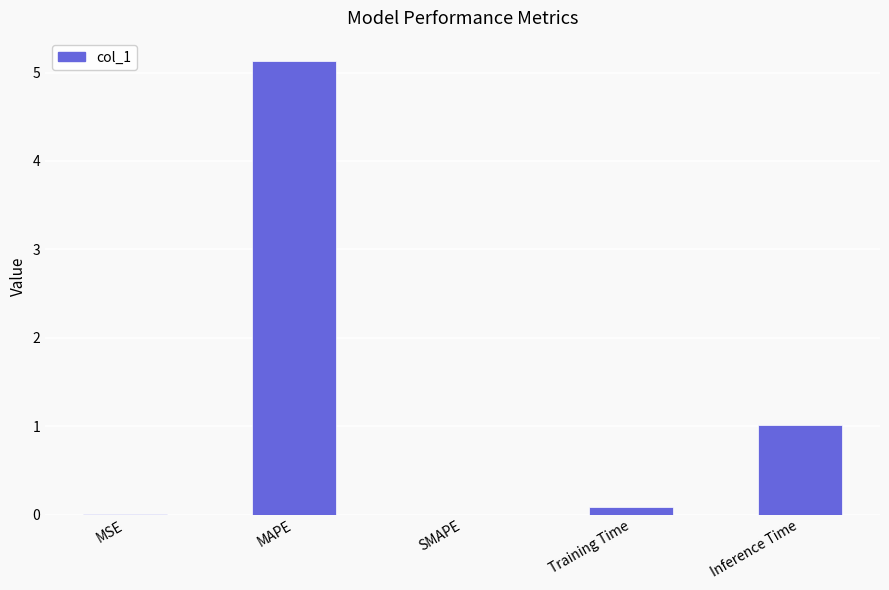

What is the sum of the values at MAPE and SMAPE?

5.1